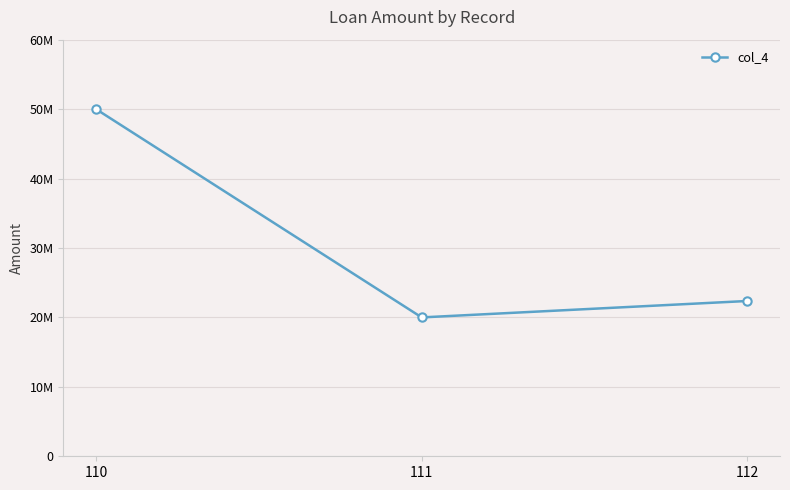

Does the chart have visible grid lines?

Yes